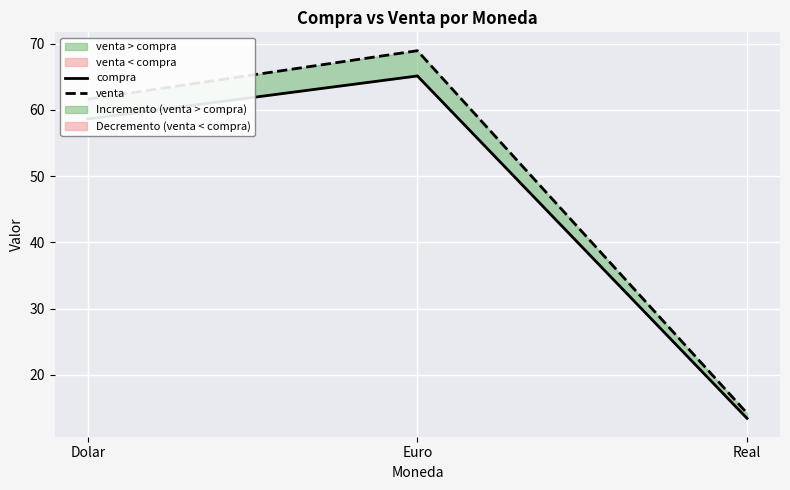

Rank the series by their average value, from highest to lowest.

venta, compra